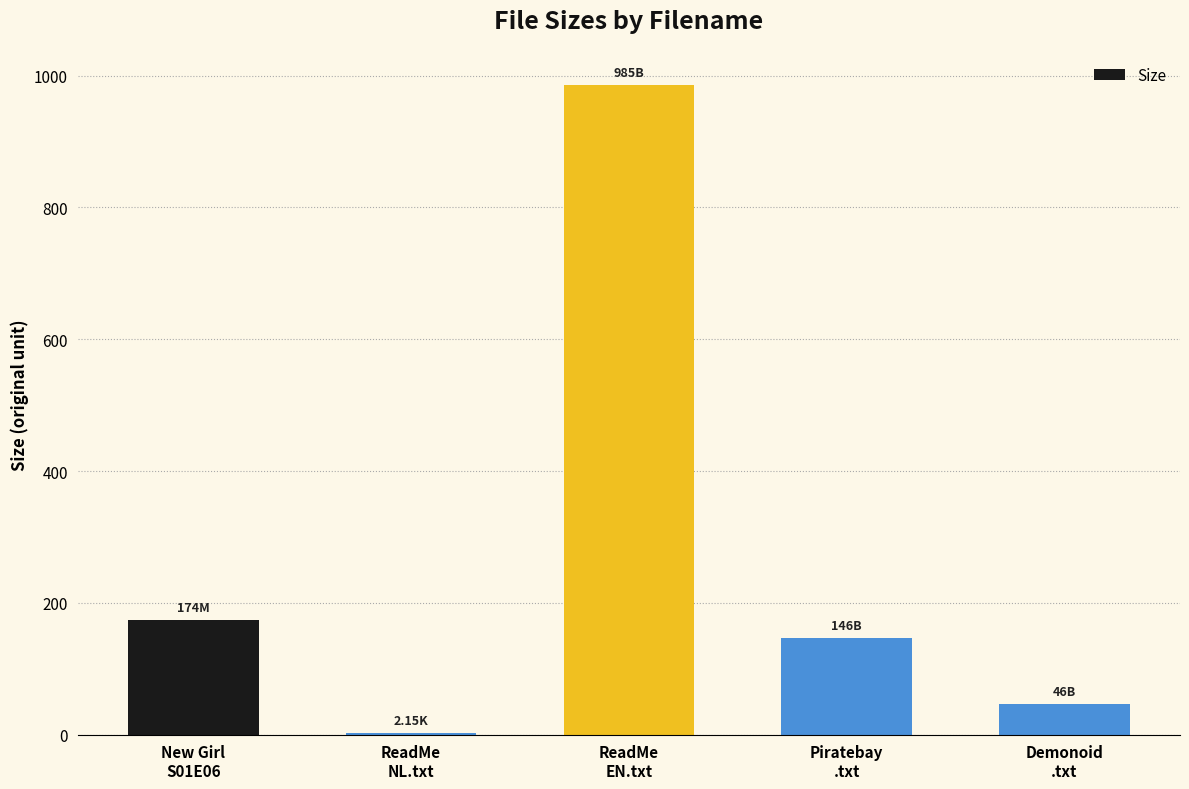

Is it true that the value at ReadMe
NL.txt is 2.1?

True